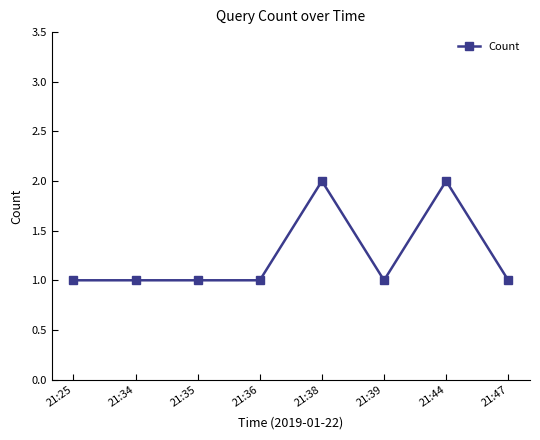

How many series are shown in this chart?

1